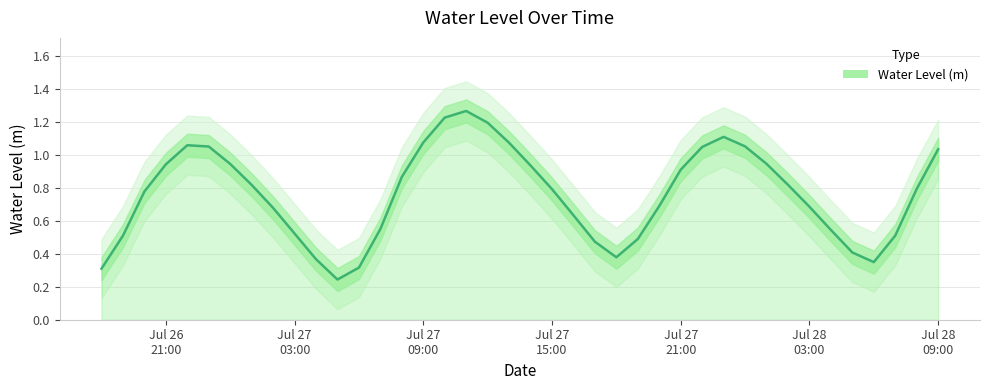

What value does the data have at 2025-07-28 04:00:00?

0.5